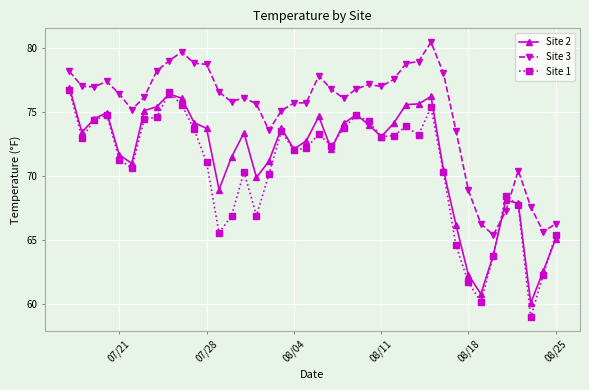

How many series are shown in this chart?

3